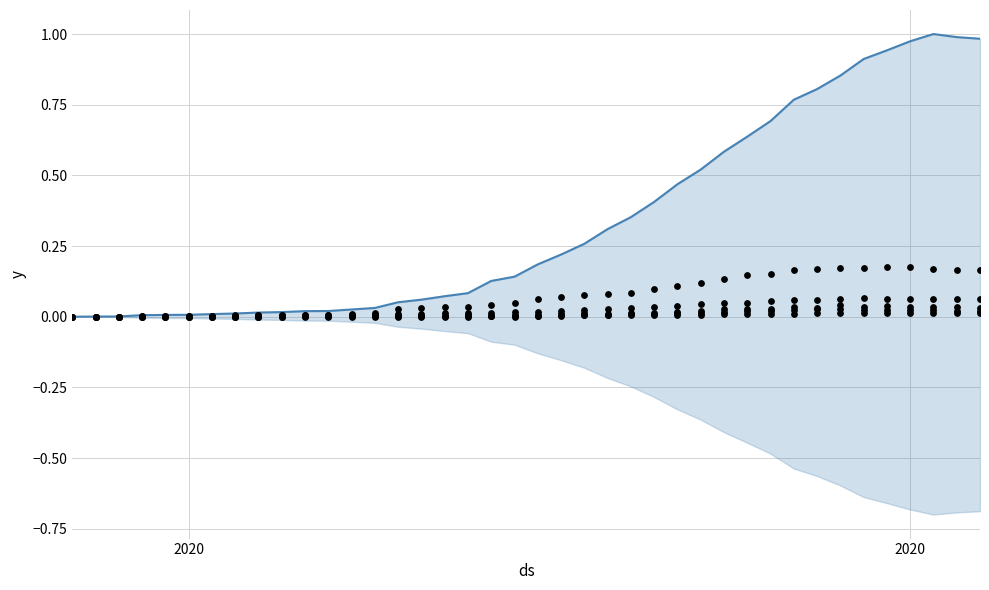

Which series contains the lowest Y value?

CH (normalized)